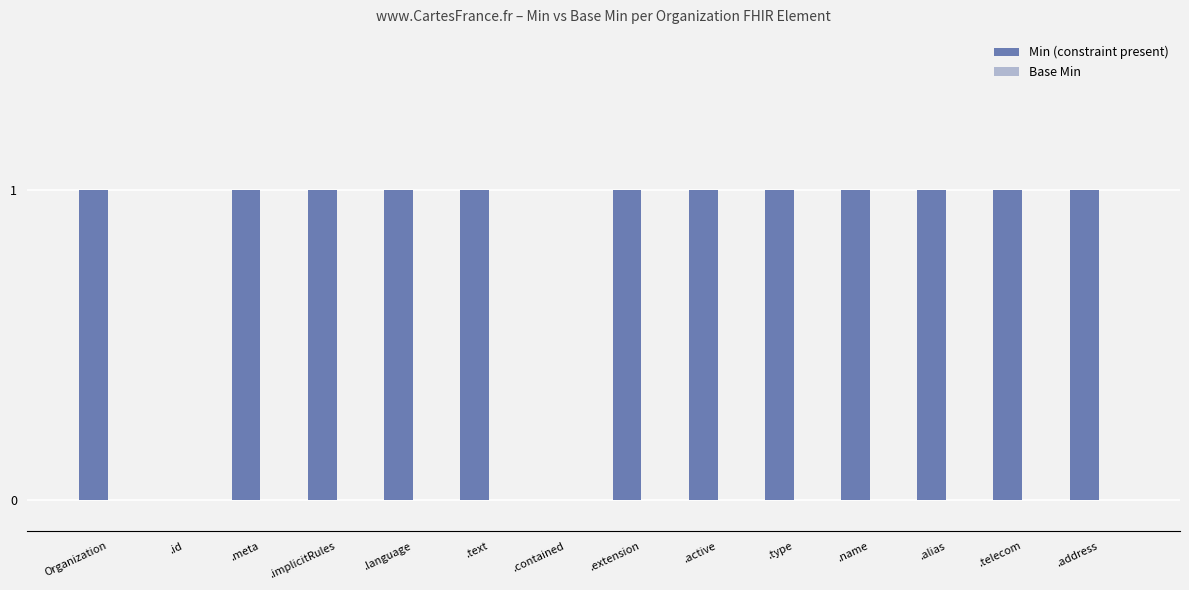

Between .id and .text, which is larger?

.text